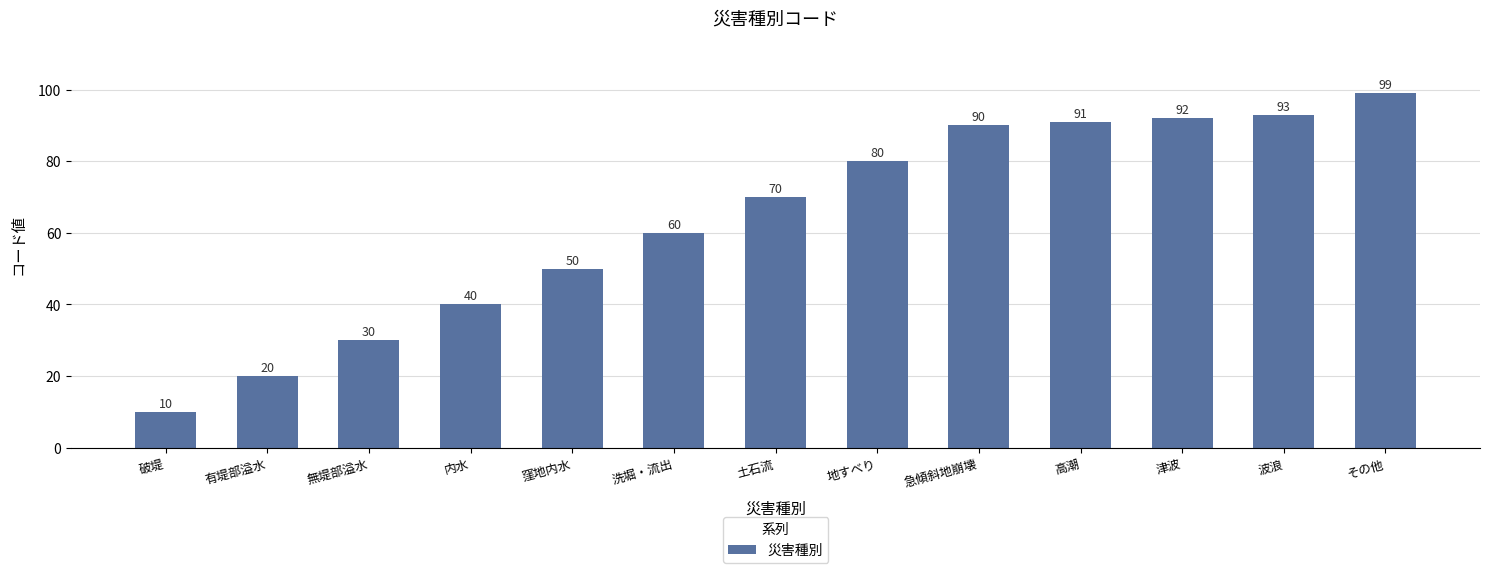

What is the change in value from 無堤部溢水 to 津波?

+62